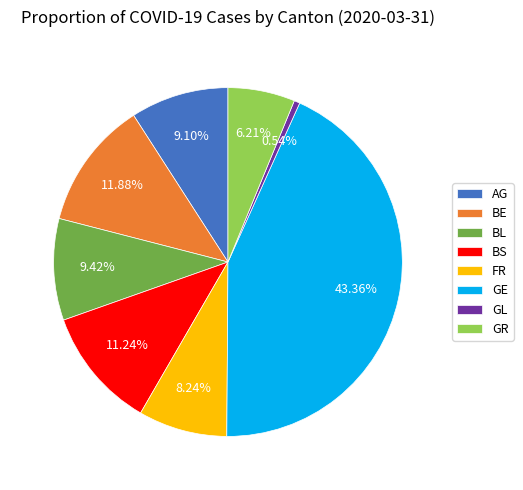

Between FR and BE, which is larger?

BE